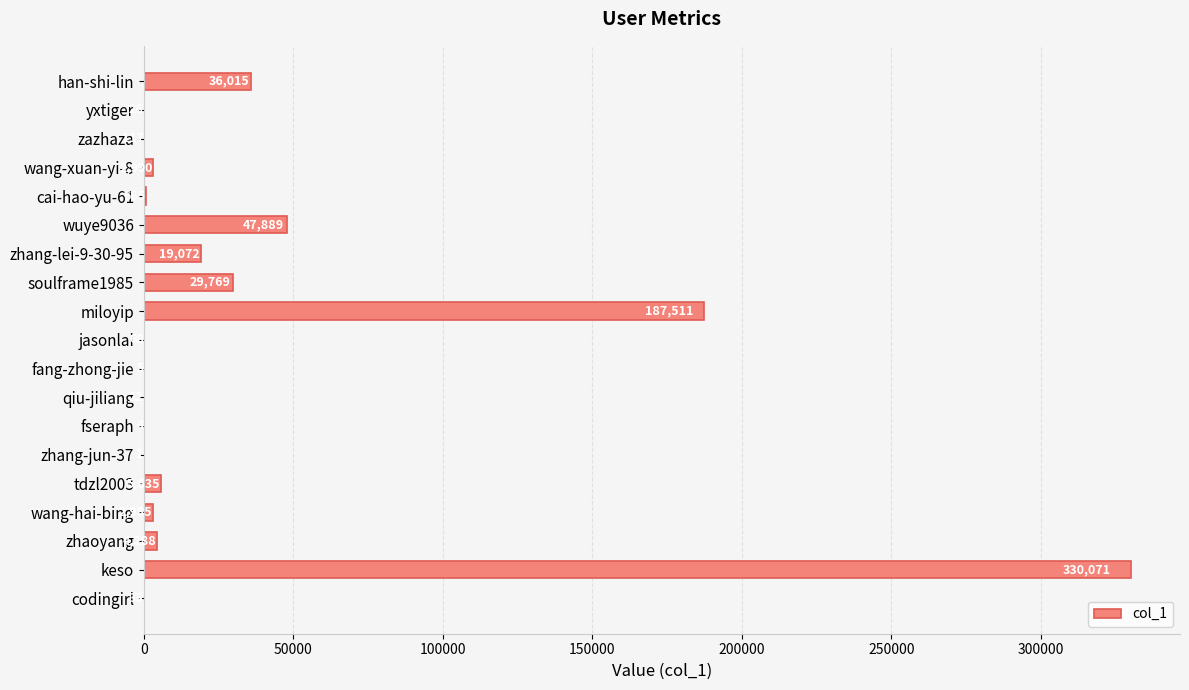

What is the maximum value shown in the chart?

330071